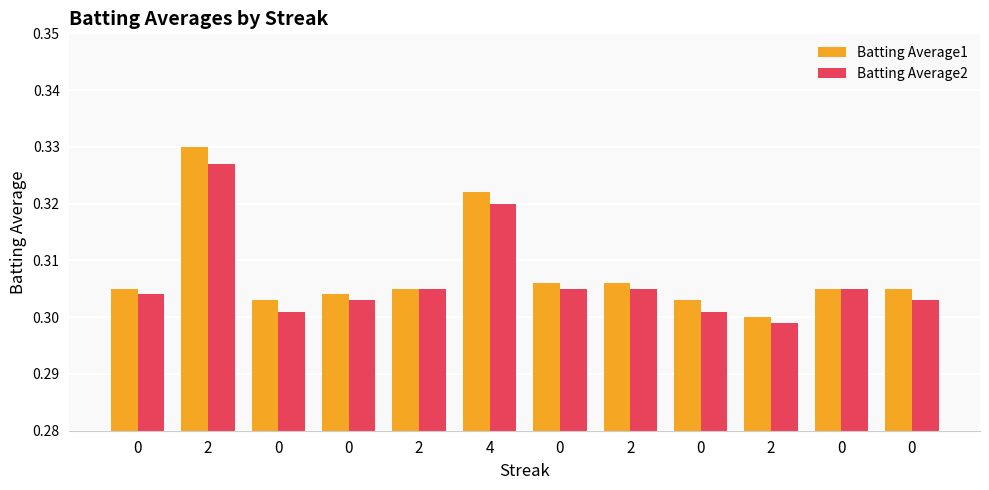

Reading left to right, list all the values displayed in this chart.

Batting Average1: 0.3	0.3	0.3	0.3	0.3	0.3	0.3	0.3	0.3	0.3	0.3	0.3
Batting Average2: 0.3	0.3	0.3	0.3	0.3	0.3	0.3	0.3	0.3	0.3	0.3	0.3